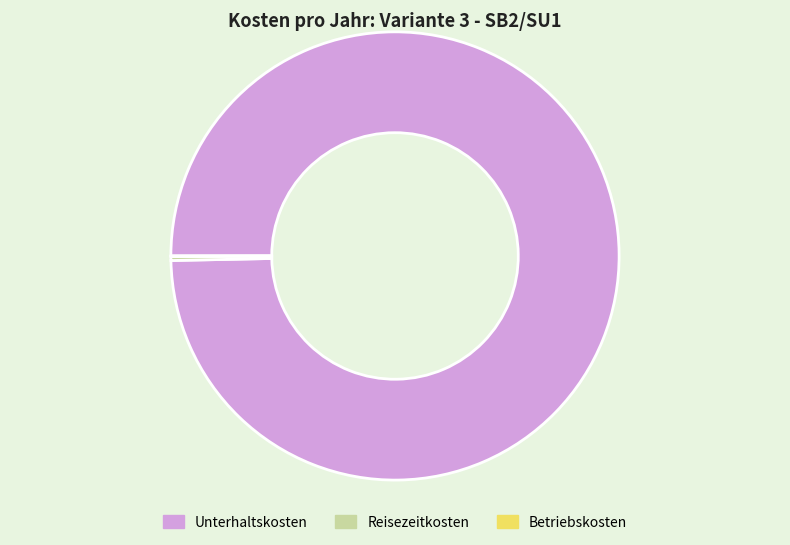

True or false: Reisezeitkosten accounts for 0% of the total.

True